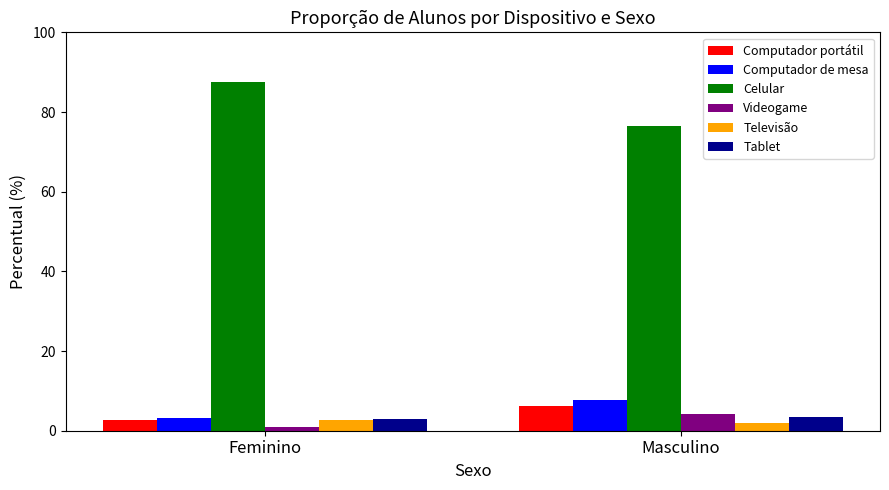

Is the value of Computador portátil at Masculino greater than the value of Televisão at Masculino?

Yes